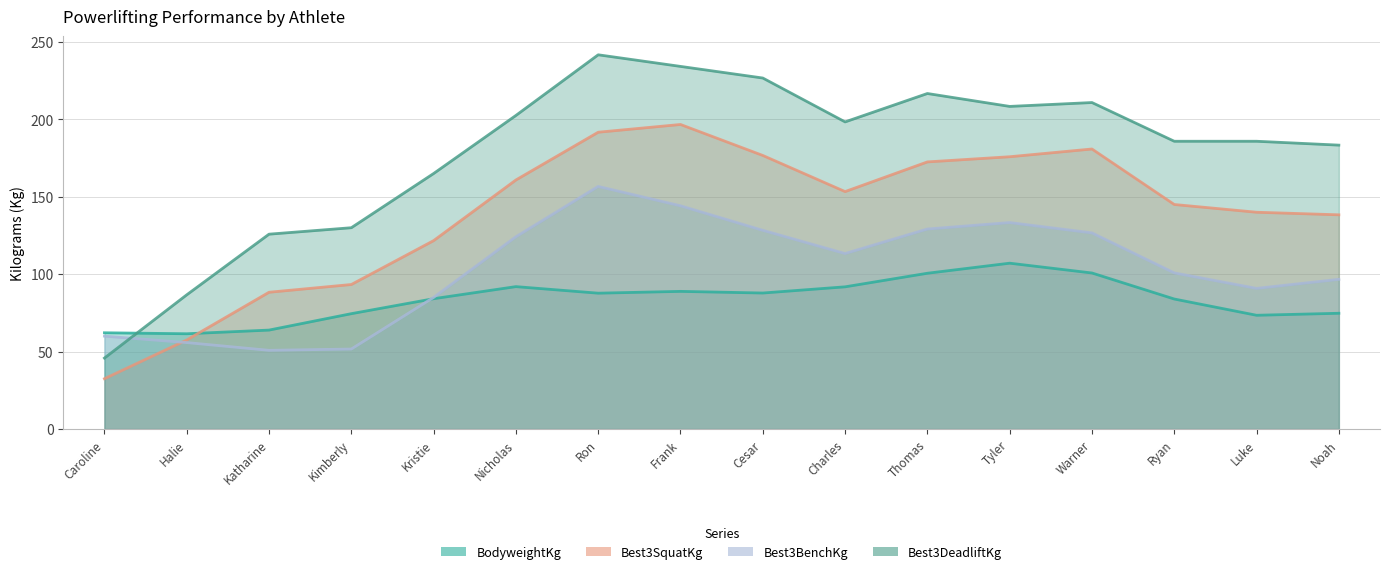

At Cesar Saravia, list the series in order from smallest to largest.

BodyweightKg, Best3BenchKg, Best3SquatKg, Best3DeadliftKg